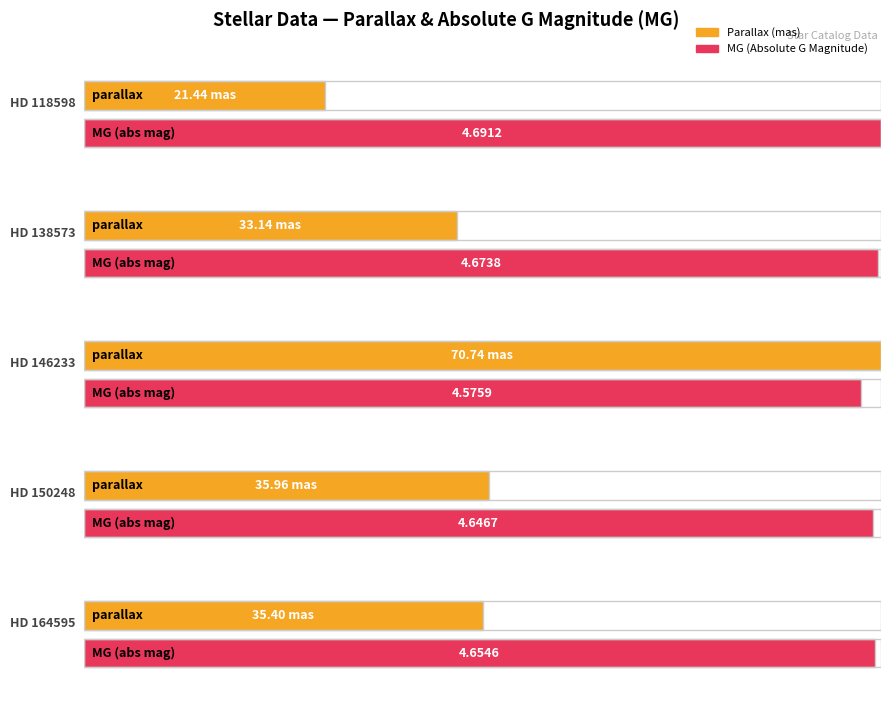

What is the difference between the second highest and minimum values in the MG series?

0.1